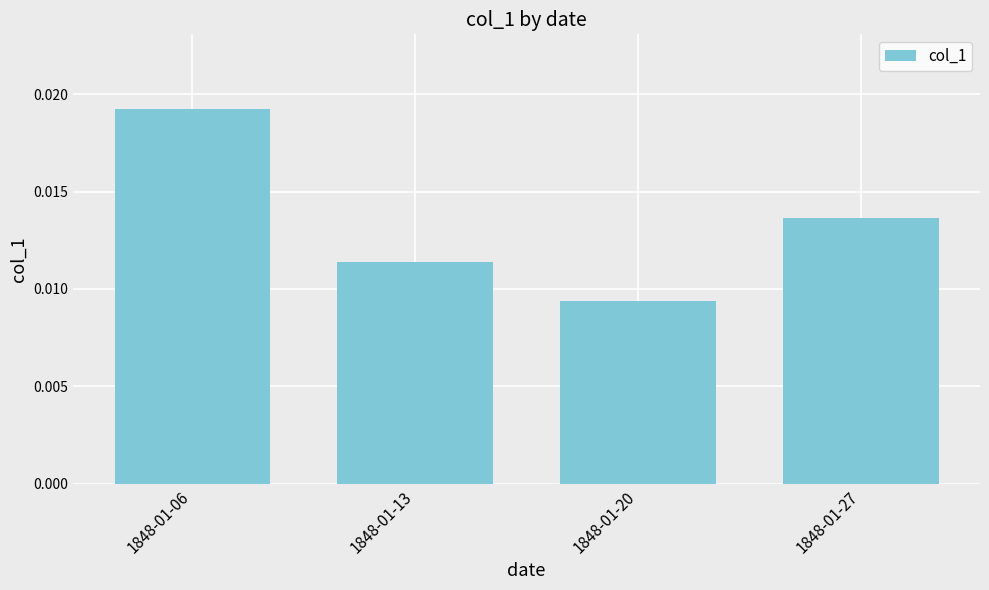

List the labels in order of value, smallest first.

1848-01-20, 1848-01-13, 1848-01-27, 1848-01-06